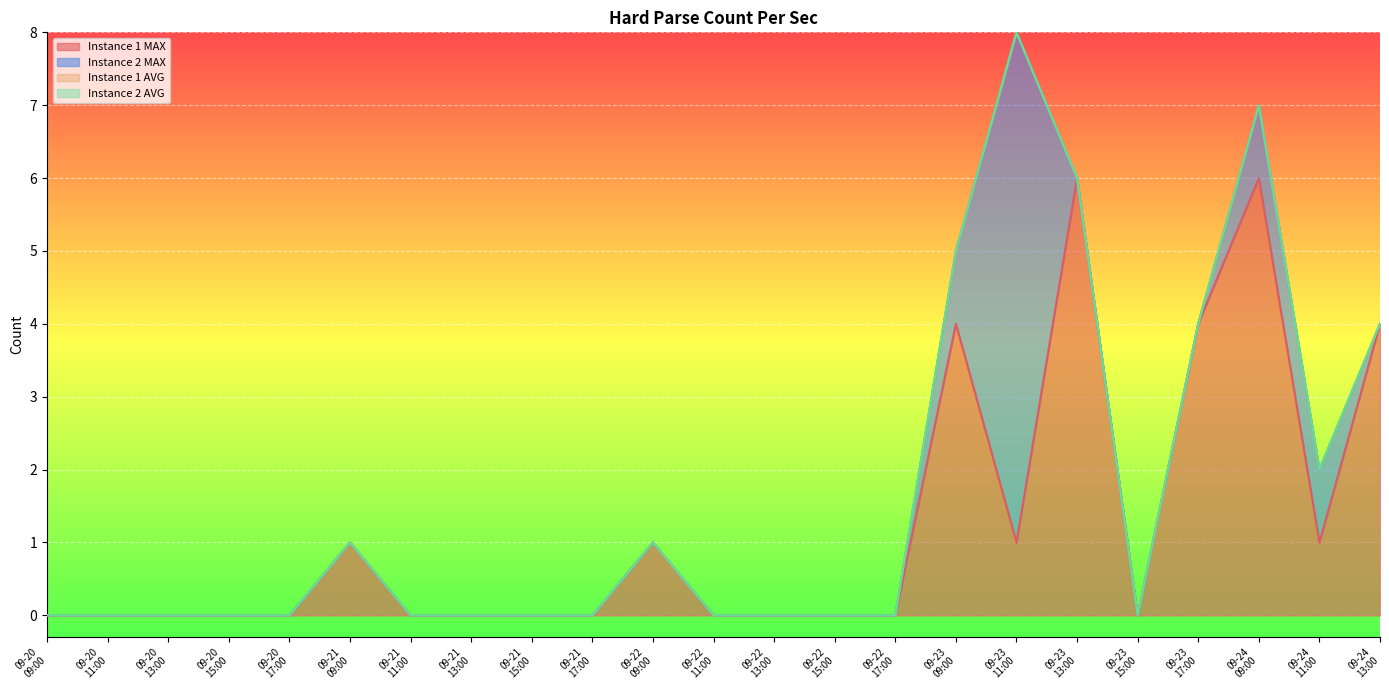

Which series has the largest range (max minus min)?

Instance 2 MAX